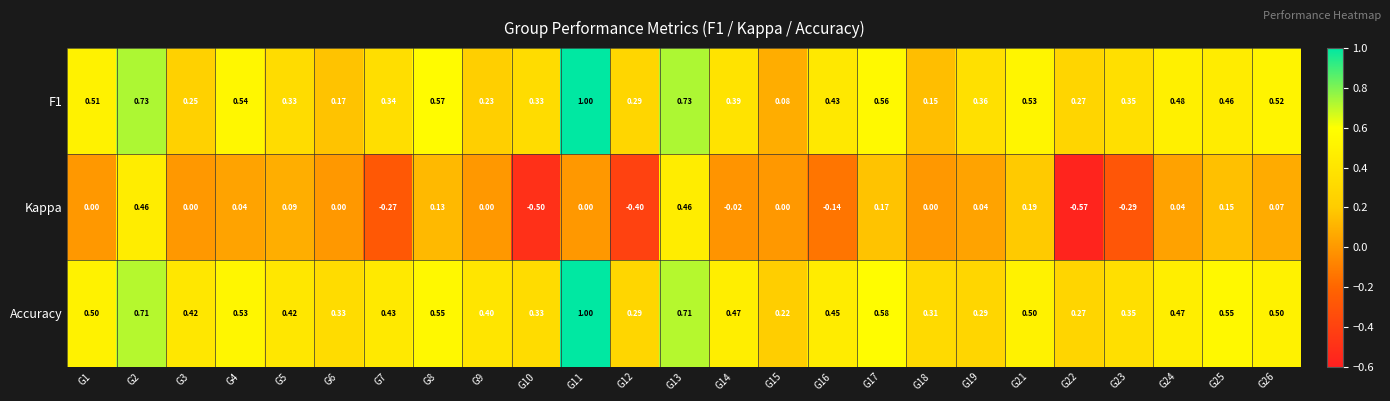

Which series has the largest range (max minus min)?

Kappa